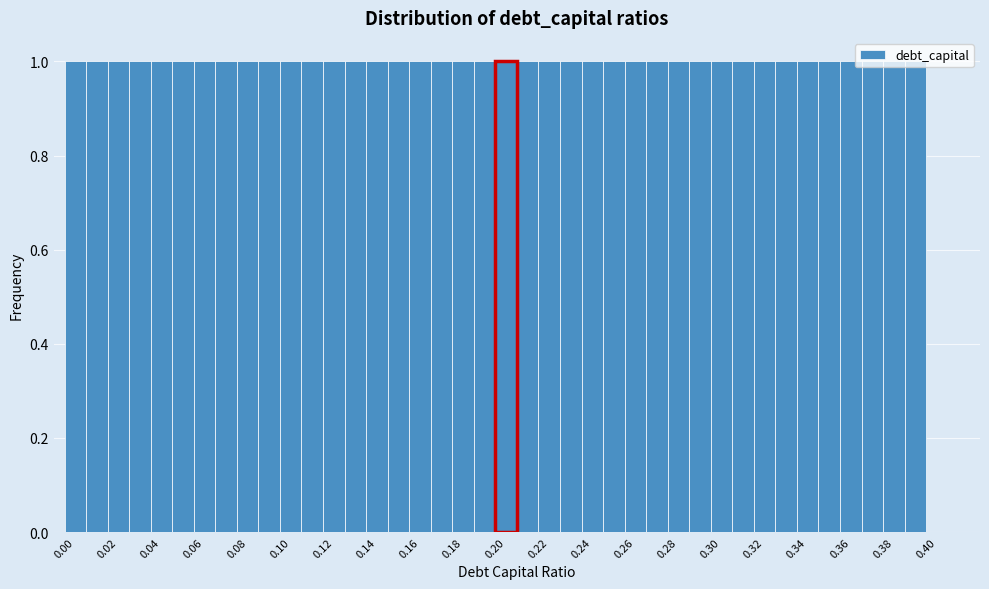

Reading left to right, list every bar in this chart as the range it spans on the x-axis followed by its height. Neither the bar edges nor the heights are printed on the chart, so give them approximately, as read against the axes.

-0.005 to 0.005: 1
0.005 to 0.015: 1
0.015 to 0.025: 1
0.025 to 0.035: 1
0.035 to 0.045: 1
0.045 to 0.055: 1
0.055 to 0.065: 1
0.065 to 0.075: 1
0.075 to 0.085: 1
0.085 to 0.095: 1
0.095 to 0.105: 1
0.105 to 0.115: 1
0.115 to 0.125: 1
0.125 to 0.135: 1
0.135 to 0.145: 1
0.145 to 0.155: 1
0.155 to 0.165: 1
0.165 to 0.175: 1
0.175 to 0.185: 1
0.185 to 0.195: 1
0.195 to 0.205: 1
0.205 to 0.215: 1
0.215 to 0.225: 1
0.225 to 0.235: 1
0.235 to 0.245: 1
0.245 to 0.255: 1
0.255 to 0.265: 1
0.265 to 0.275: 1
0.275 to 0.285: 1
0.285 to 0.295: 1
0.295 to 0.305: 1
0.305 to 0.315: 1
0.315 to 0.325: 1
0.325 to 0.335: 1
0.335 to 0.345: 1
0.345 to 0.355: 1
0.355 to 0.365: 1
0.365 to 0.375: 1
0.375 to 0.385: 1
0.385 to 0.395: 1